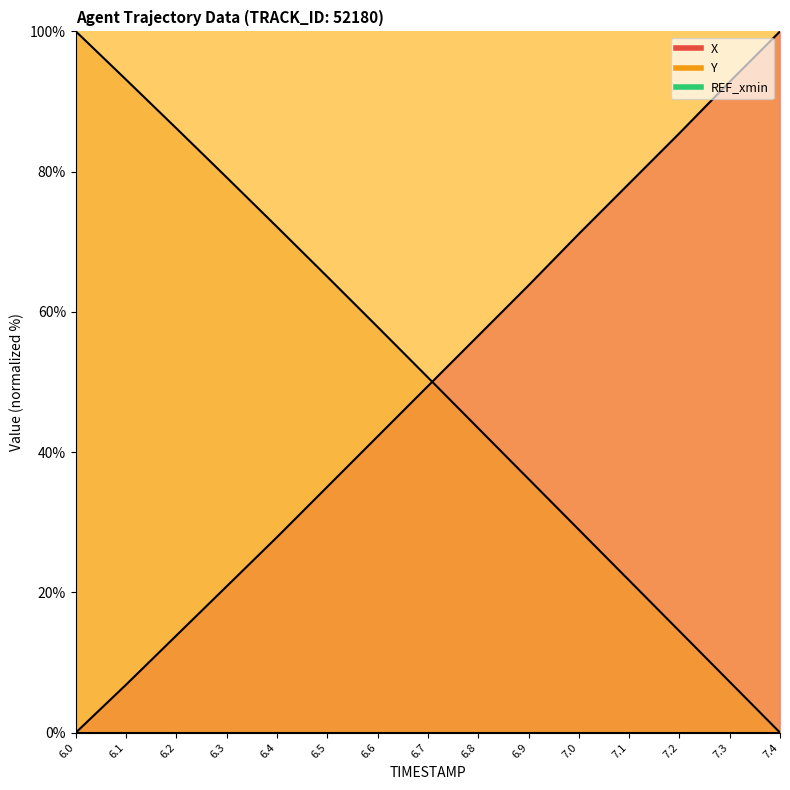

Reading left to right, extract all data points from this chart.

X: 6.0=0.0	6.1=6.8	6.2=13.9	6.3=20.9	6.4=27.9	6.5=35.1	6.6=42.2	6.7=49.4	6.8=56.6	6.9=63.8	7.0=71.1	7.1=78.3	7.2=85.5	7.3=92.8	7.4=100.0
Y: 6.0=100.0	6.1=93.1	6.2=86.2	6.3=79.2	6.4=72.1	6.5=65.0	6.6=57.9	6.7=50.6	6.8=43.4	6.9=36.2	7.0=28.9	7.1=21.7	7.2=14.5	7.3=7.2	7.4=0.0